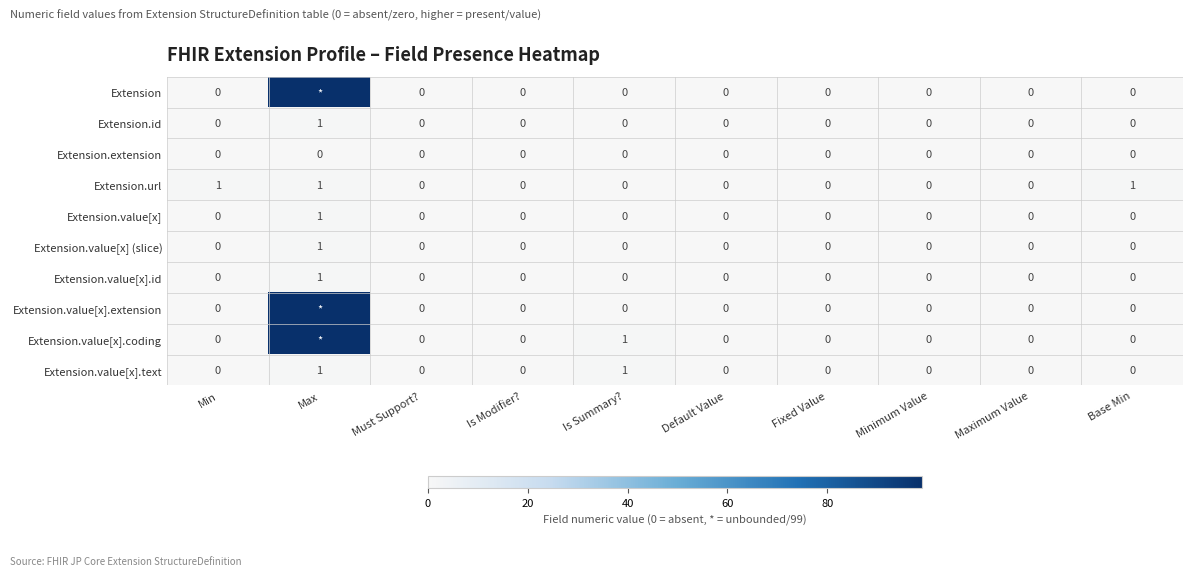

Count the Extension.url values in the range 0 to 1.

10